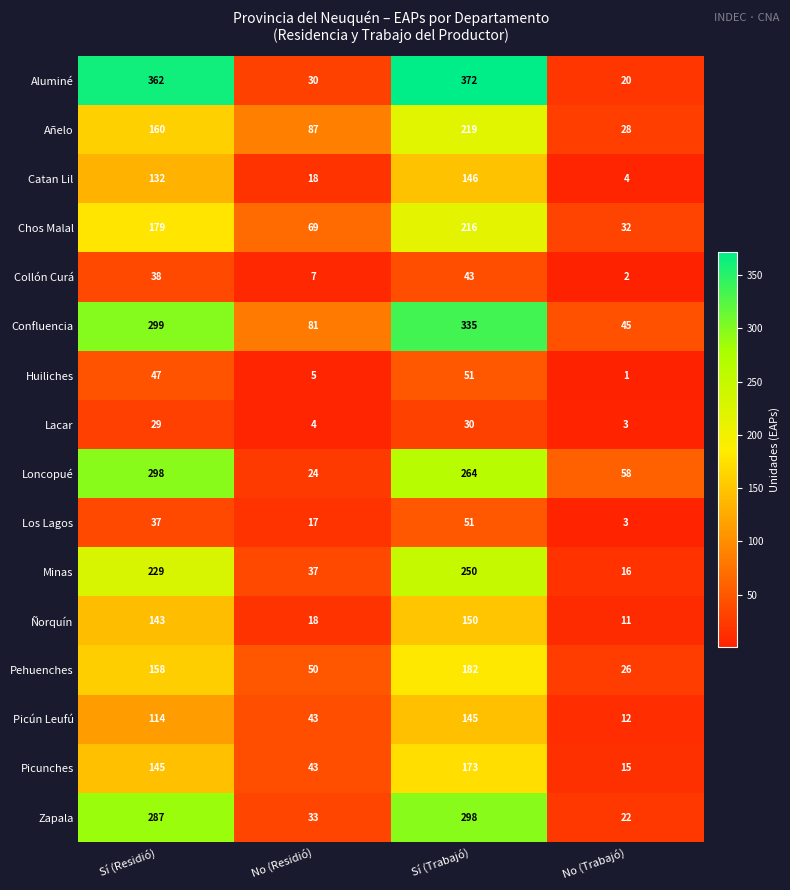

The Pehuenches series shows 44 at Sí (Trabajó). True or false?

False